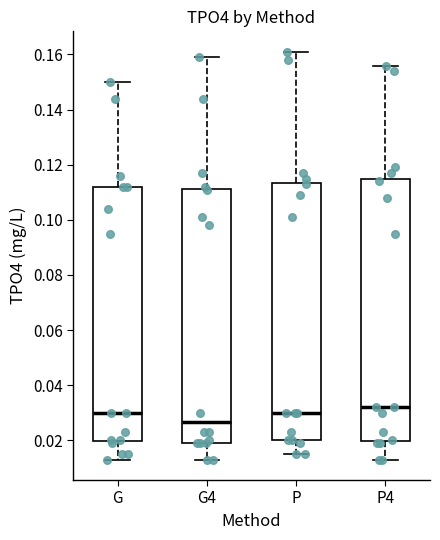

Which box's median line is the highest?

P4